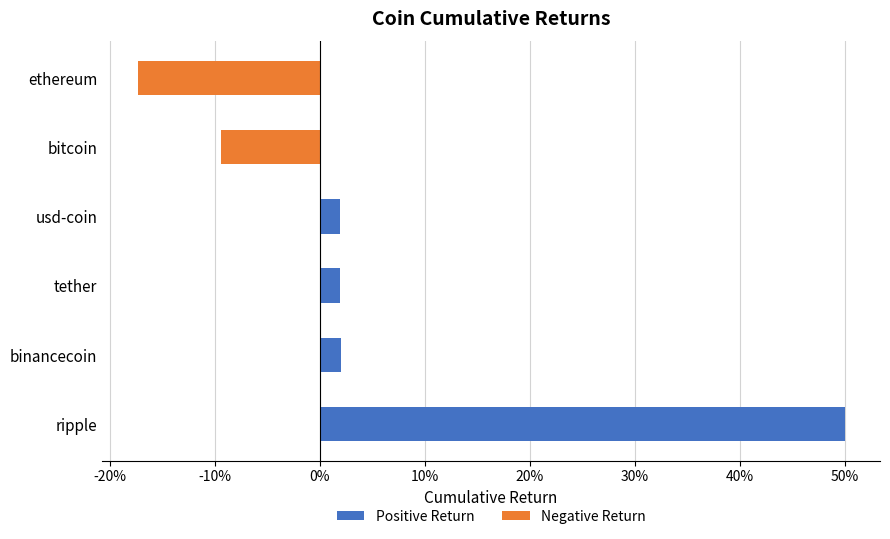

How many negative values are there?

2